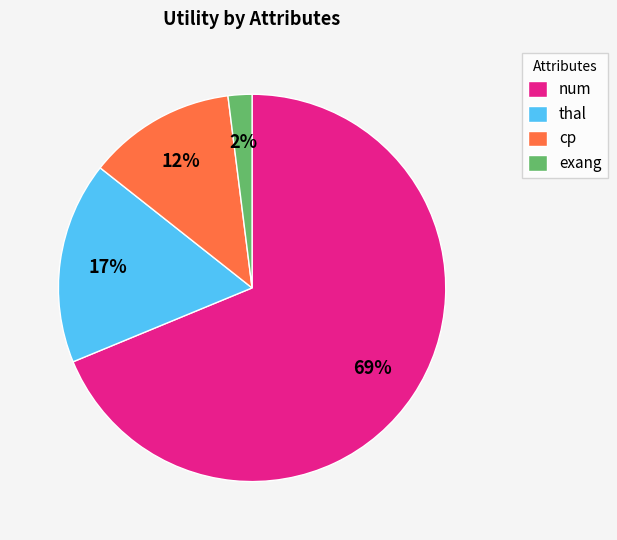

To the nearest percent, what is the difference between the largest and smallest slice percentages?

67%